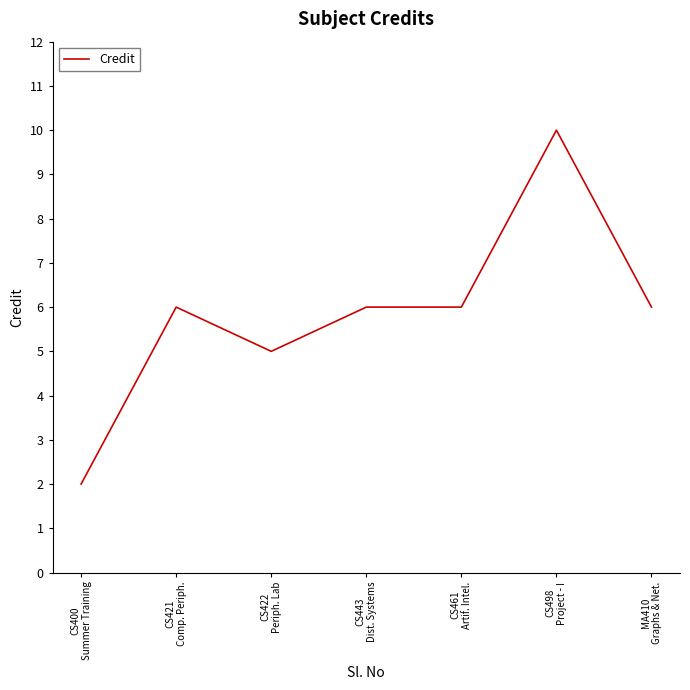

Reading right to left, list all the values displayed in this chart.

MA410
Graphs & Net.=6	CS498
Project - I=10	CS461
Artif. Intel.=6	CS443
Dist. Systems=6	CS422
Periph. Lab=5	CS421
Comp. Periph.=6	CS400
Summer Training=2